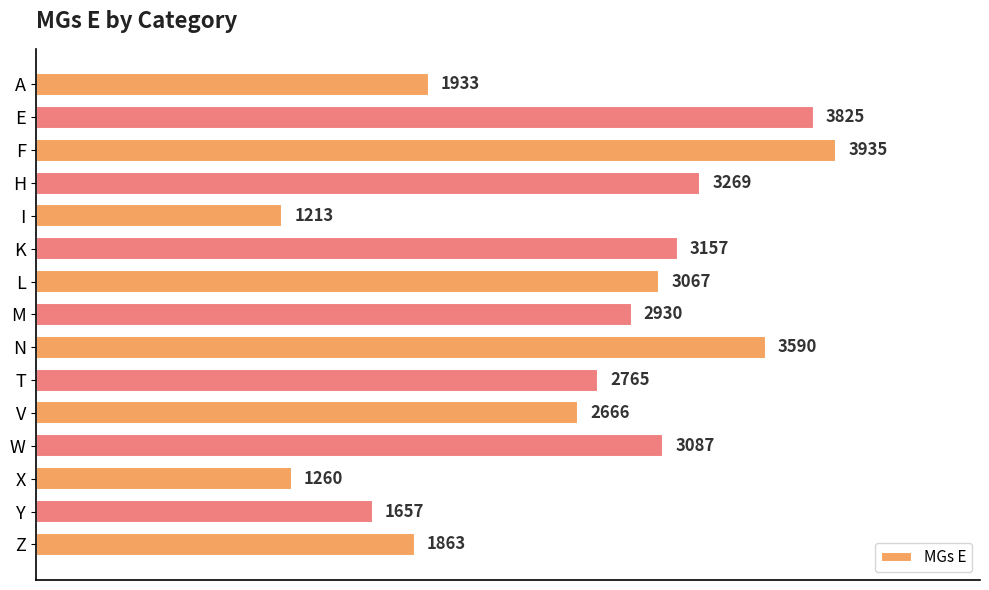

Reading top to bottom, extract all data points from this chart.

A=1933	E=3825	F=3935	H=3269	I=1213	K=3157	L=3067	M=2930	N=3590	T=2765	V=2666	W=3087	X=1260	Y=1657	Z=1863